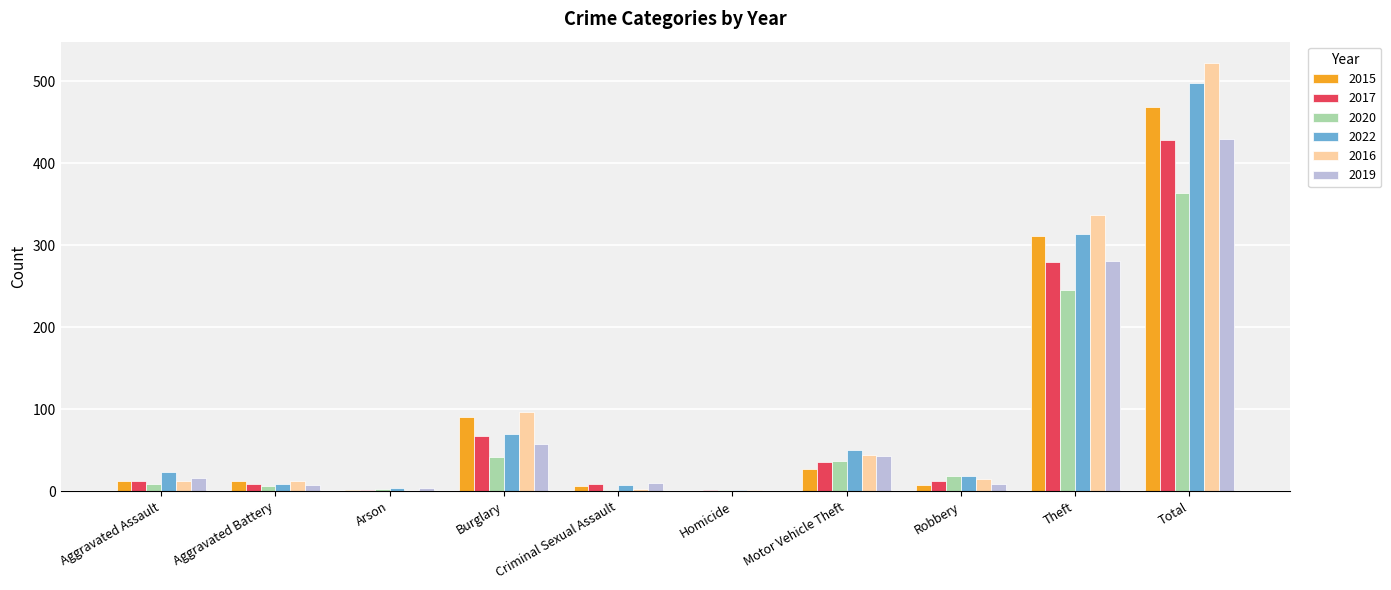

What is the total value across all series at Burglary?

423